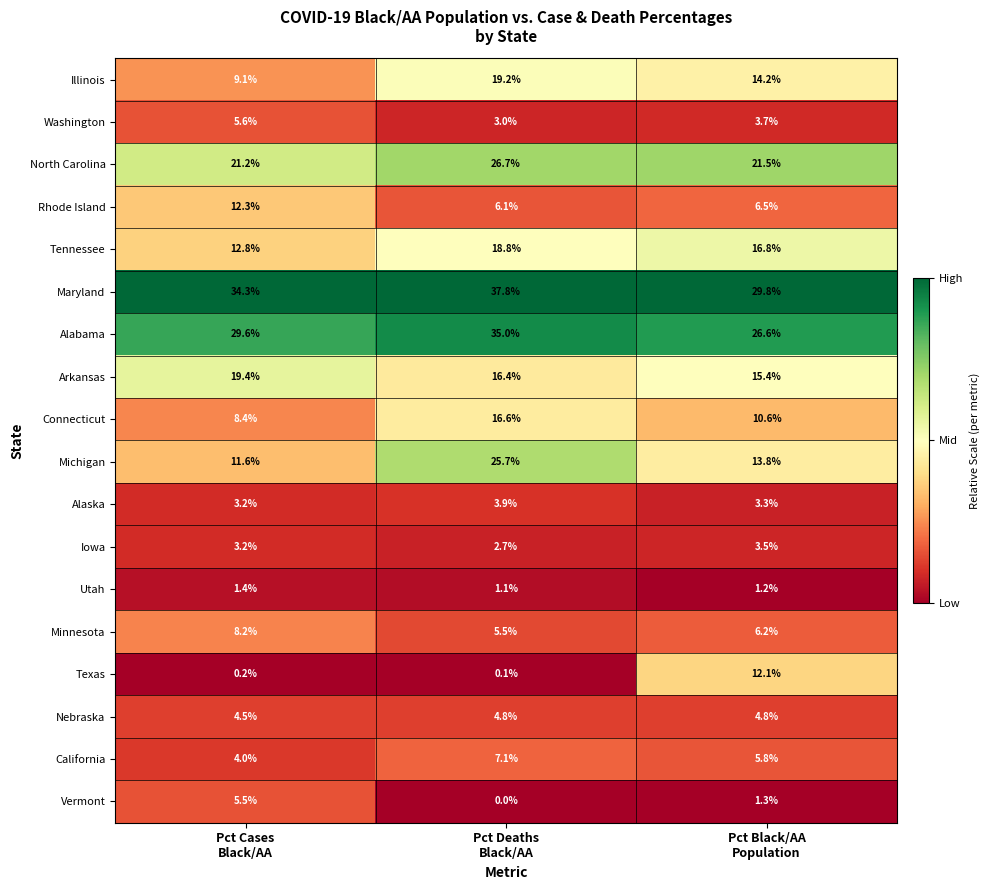

What is the maximum value for Alaska?

3.9